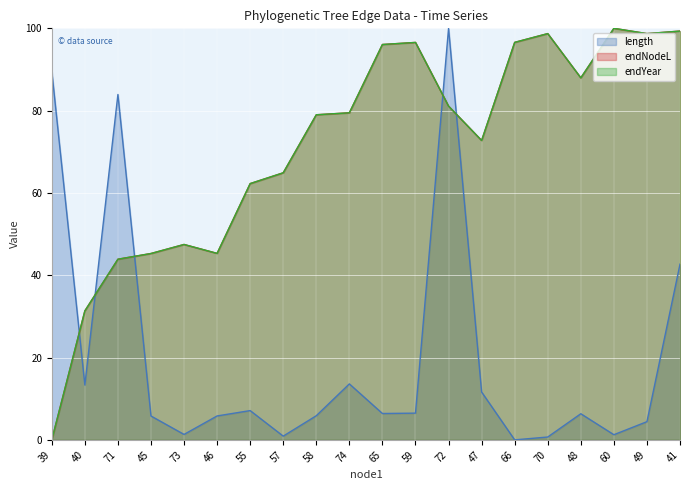

In length, how many points are higher than both neighbors (excluding endpoints)?

5